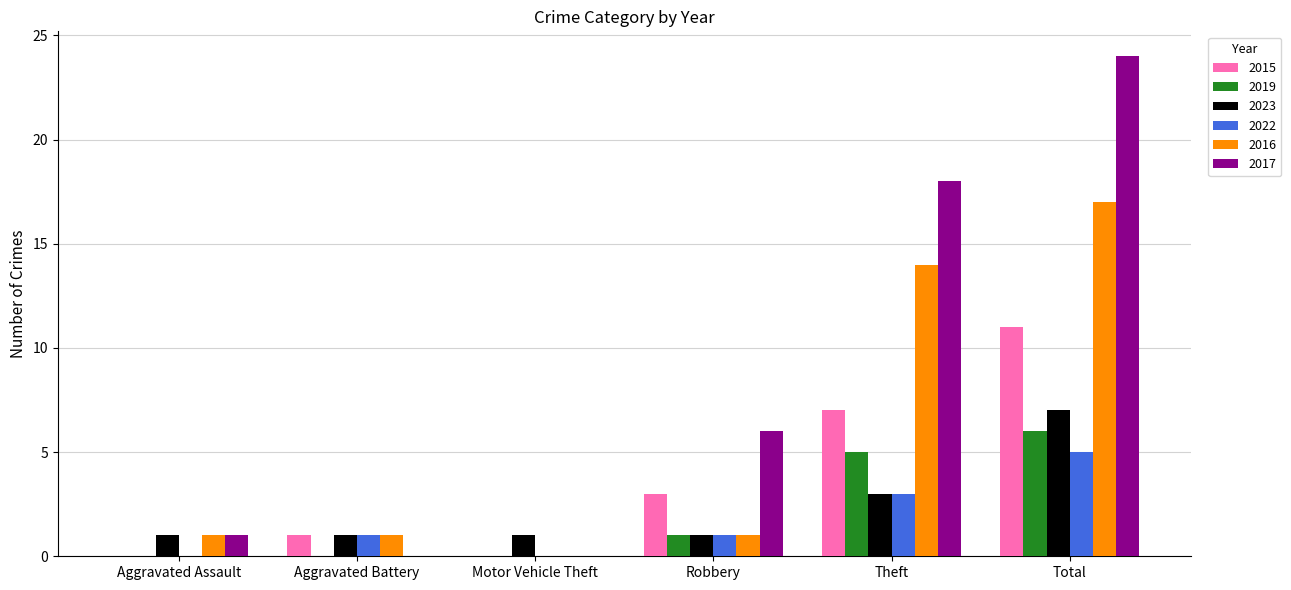

Are the bars grouped side by side (vs. stacked)?

Yes